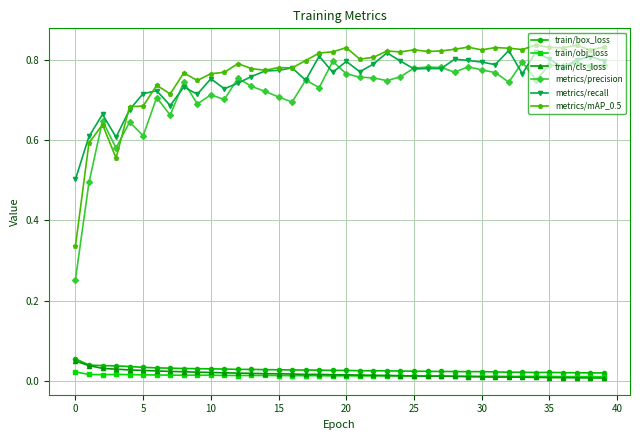

Which series has the largest range (max minus min)?

metrics/precision